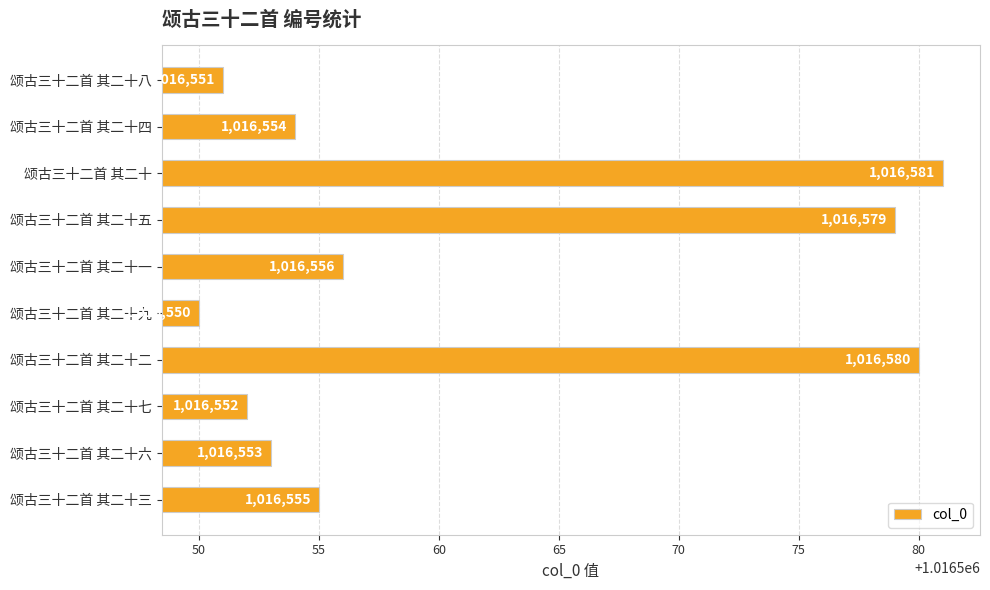

Which category has the highest value across all series?

颂古三十二首 其二十